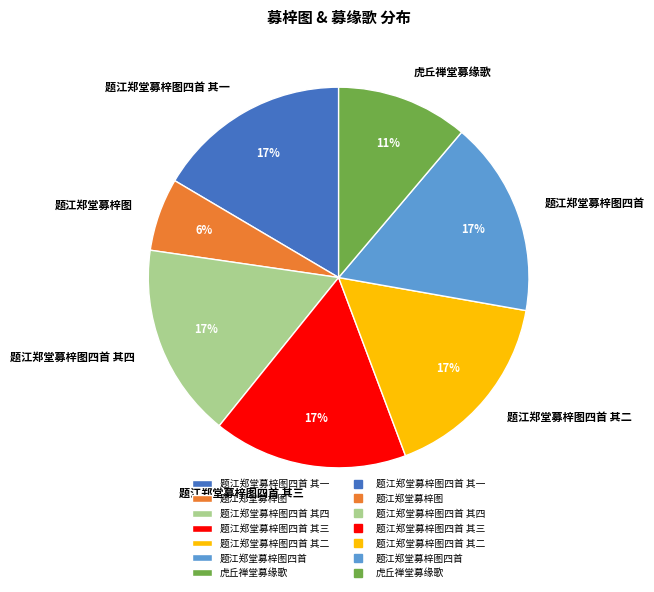

To the nearest percent, what percentage of the pie is 题江郑堂募梓图?

6%